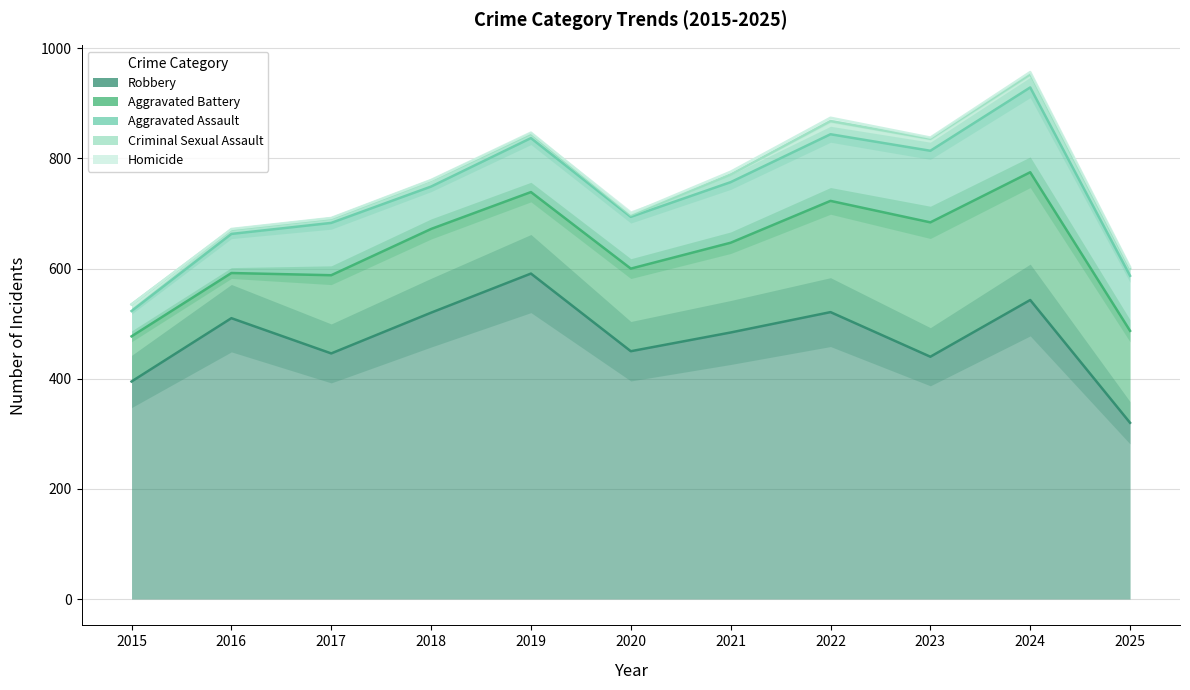

List the labels in order of Aggravated Battery value, largest first.

2023, 2024, 2022, 2025, 2021, 2018, 2020, 2019, 2017, 2015, 2016